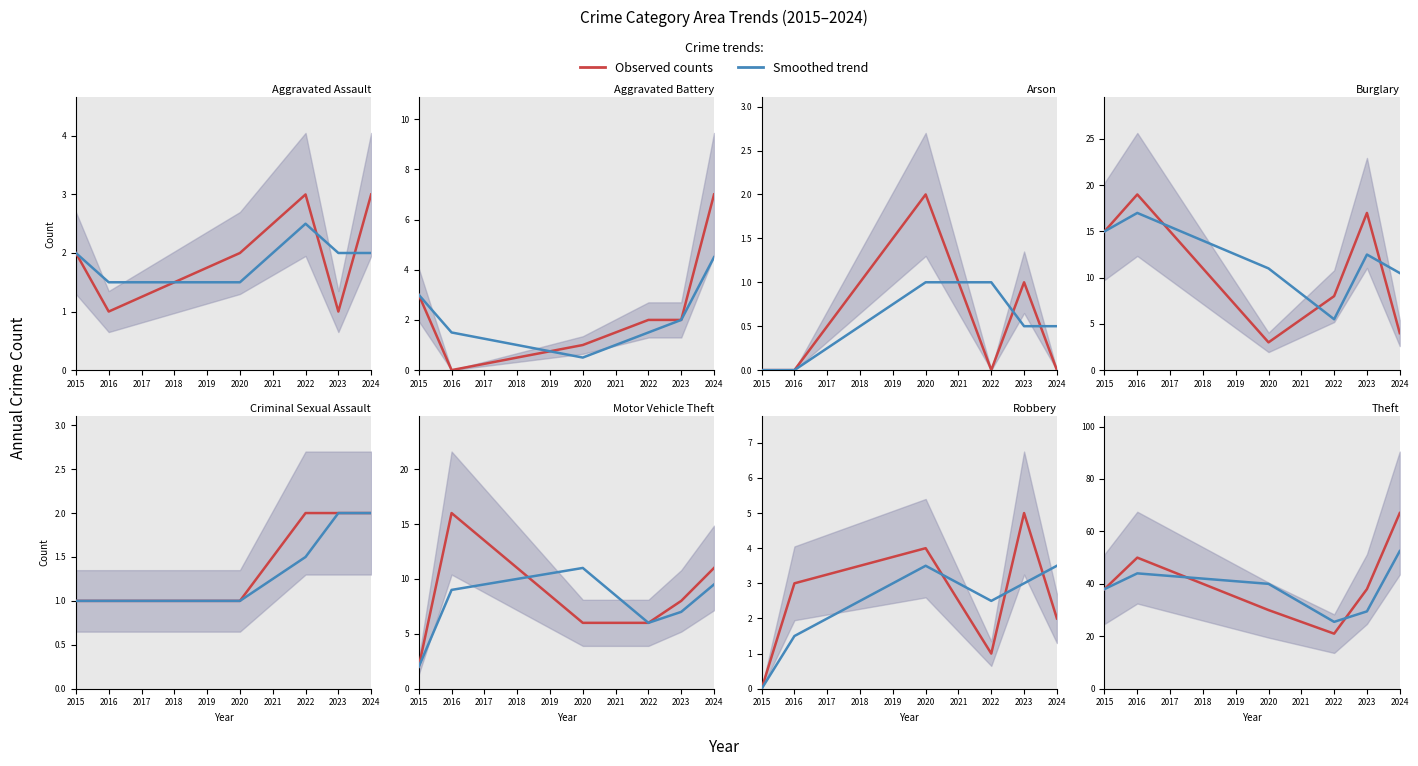

Count the Observed values in the range 30 to 50.

4